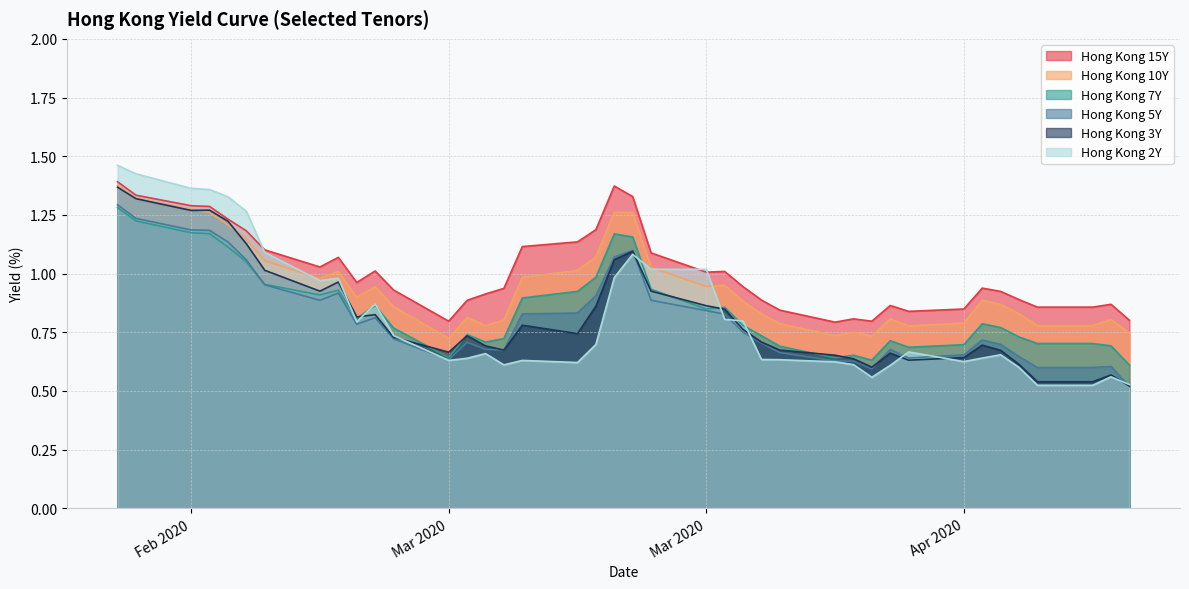

What is the minimum value shown in the chart?

0.5